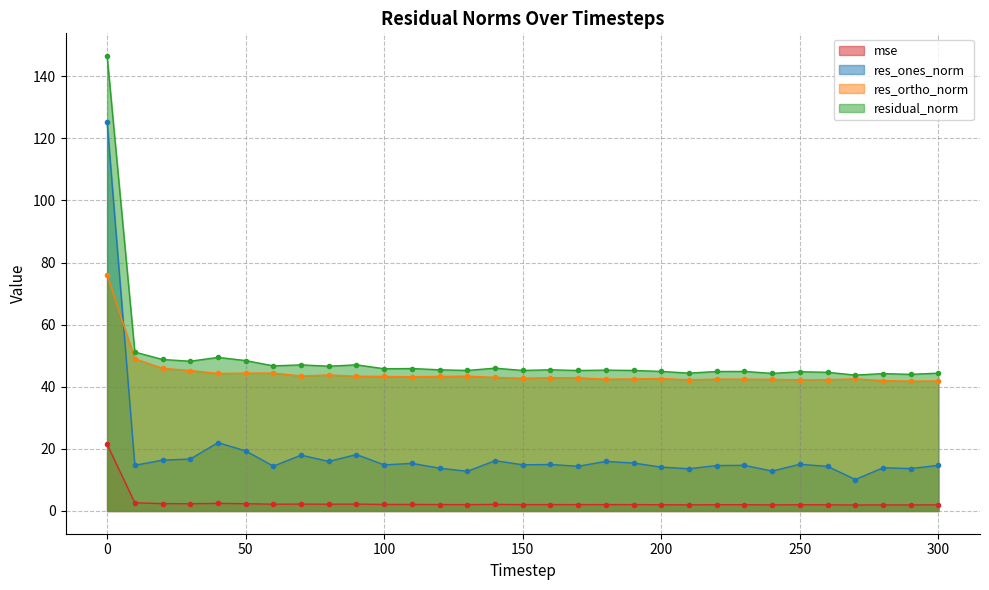

What is the lowest value of the res_ones_norm series?

10.1